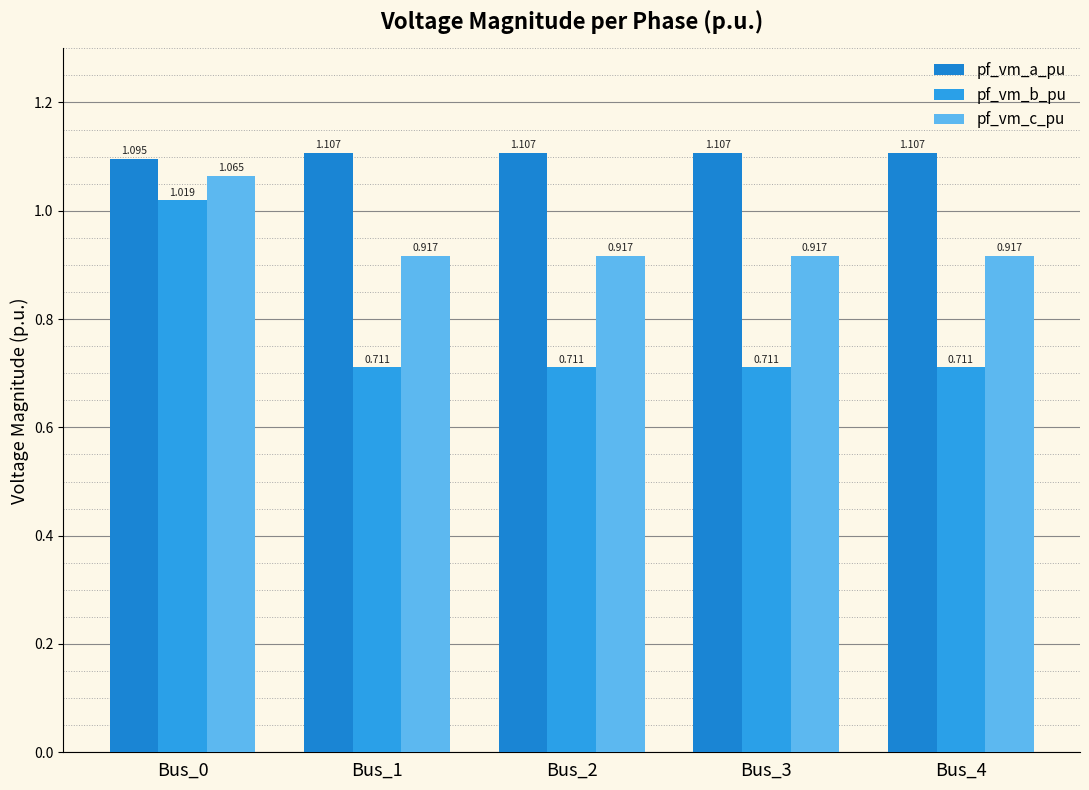

Is the value of pf_vm_c_pu at Bus_1 greater than the value of pf_vm_a_pu at Bus_2?

No